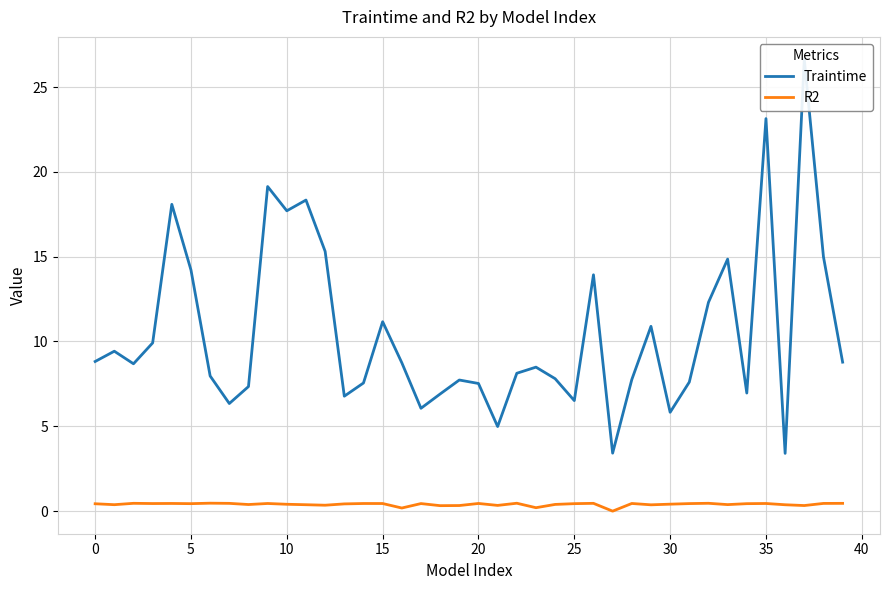

At which label is R2 closest to 0?

27